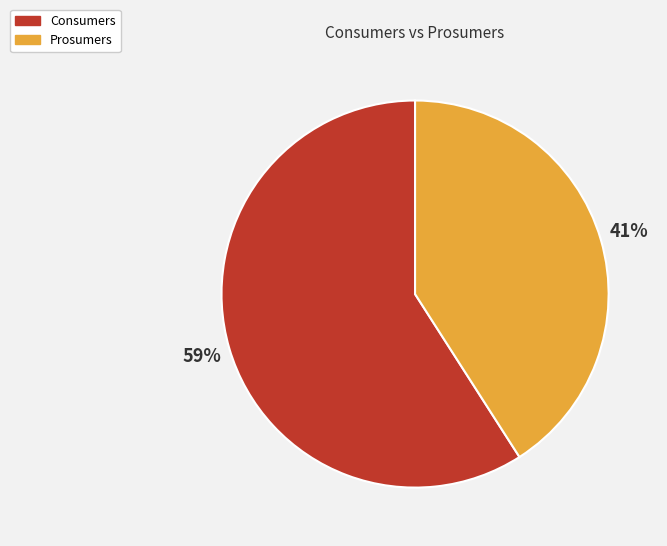

Is it true that Prosumers is 50% of the pie?

False